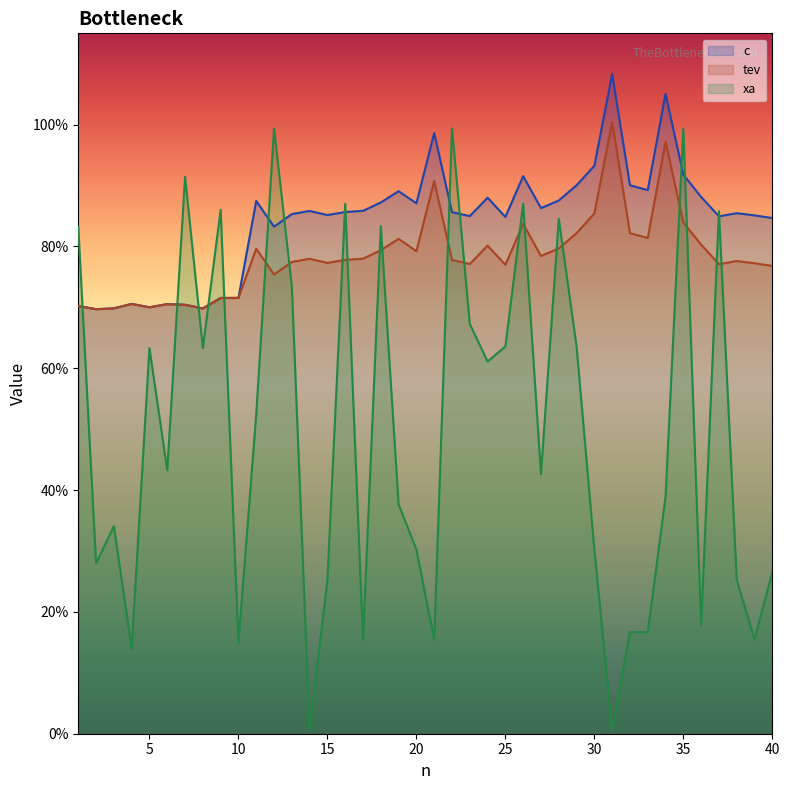

List the series in order of their peak value, highest first.

c, tev, xa